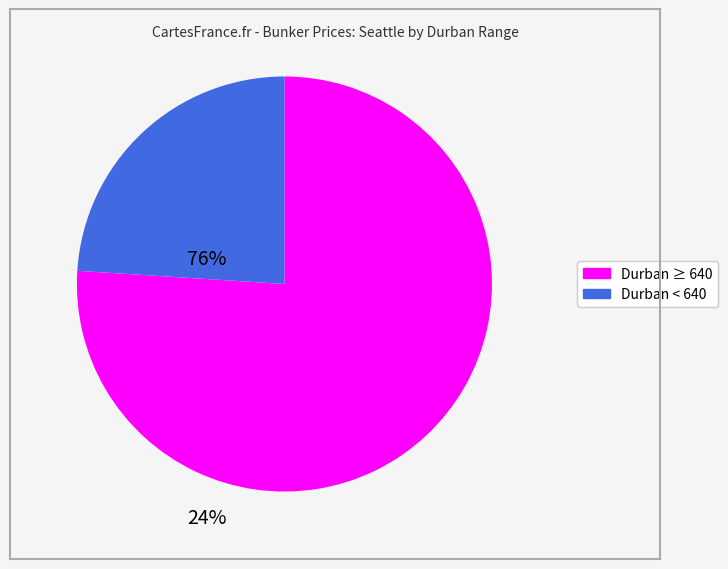

Does any single category account for the majority?

Yes